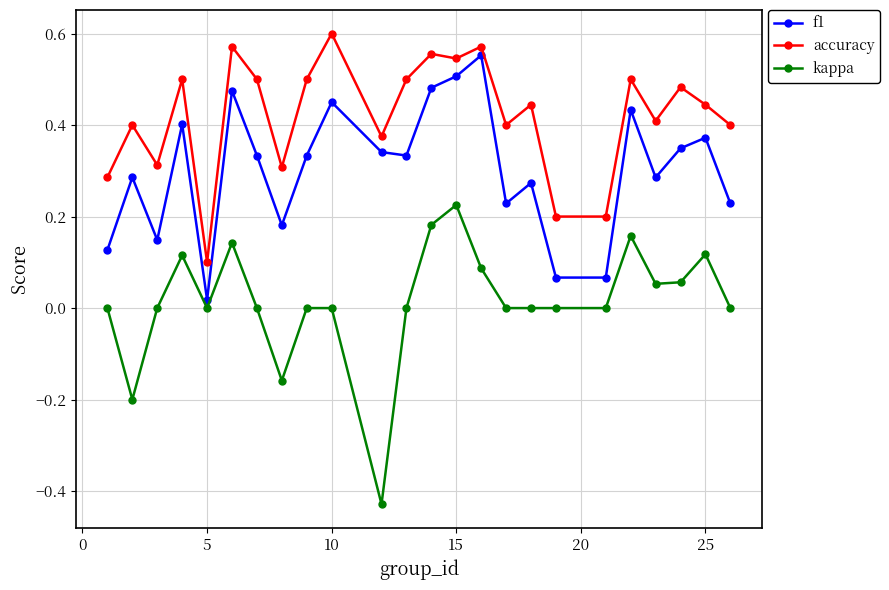

Which series has the largest total across all categories?

accuracy